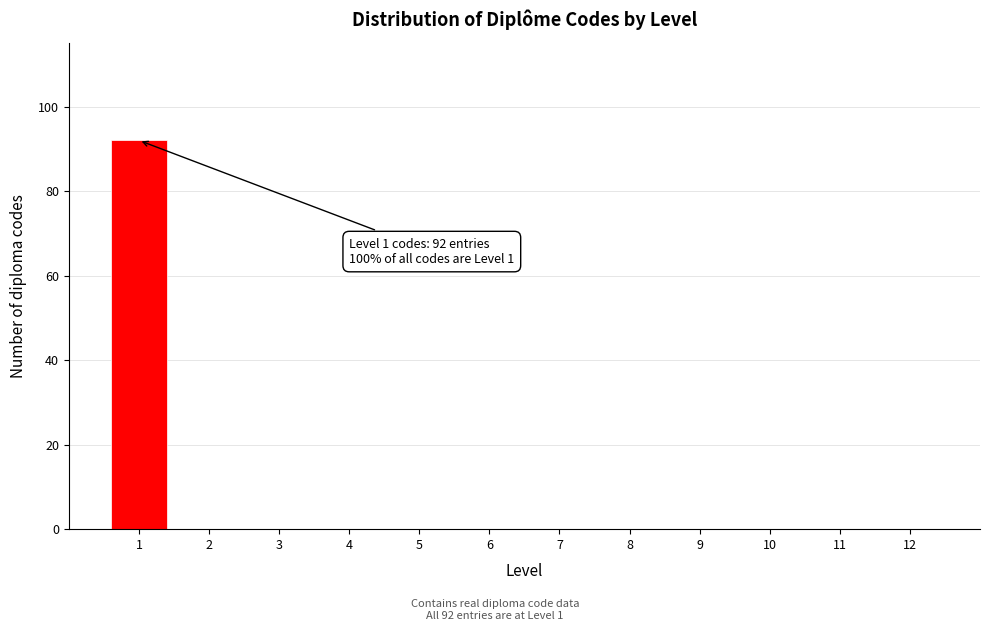

Which range on the x-axis has the tallest bar?

0.5 to 1.5